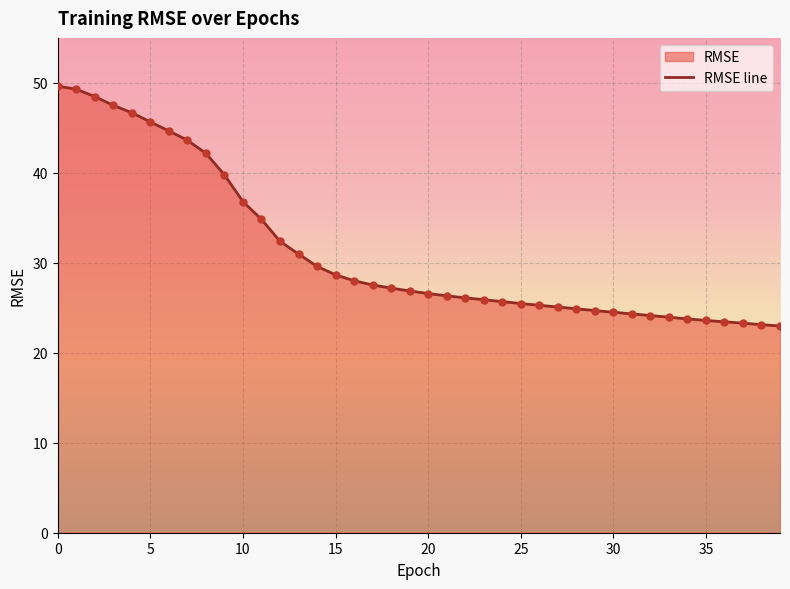

Which has a higher value, 38 or 30?

30